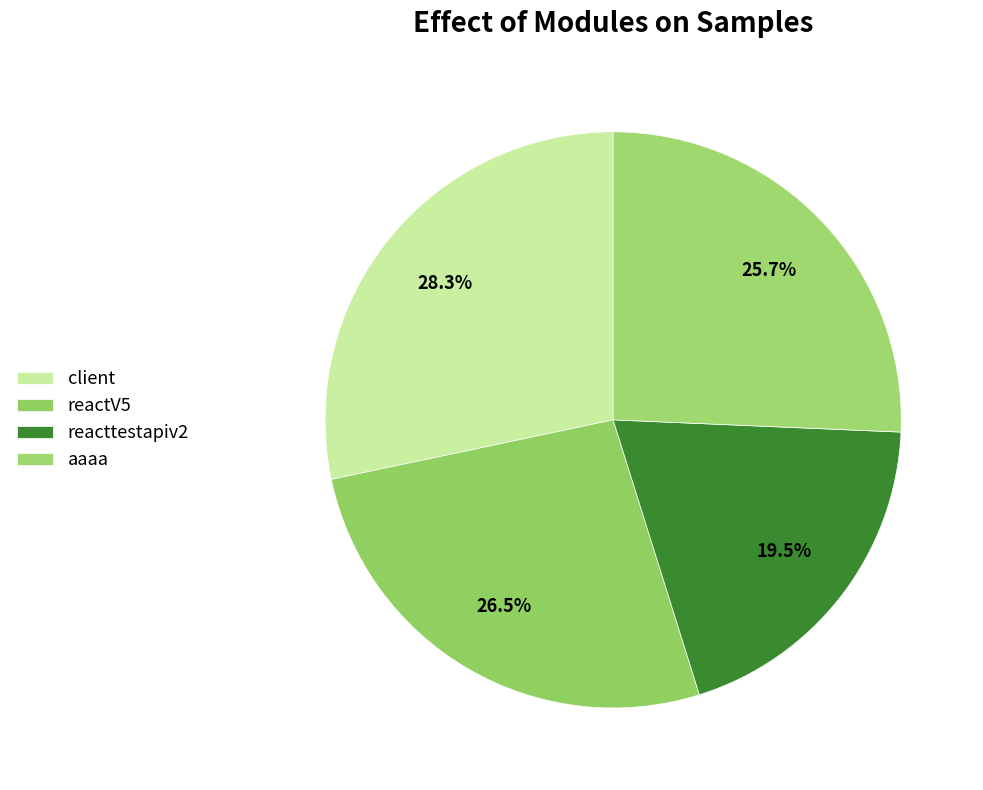

To the nearest percent, what is the combined percentage of aaaa and reacttestapiv2?

45%